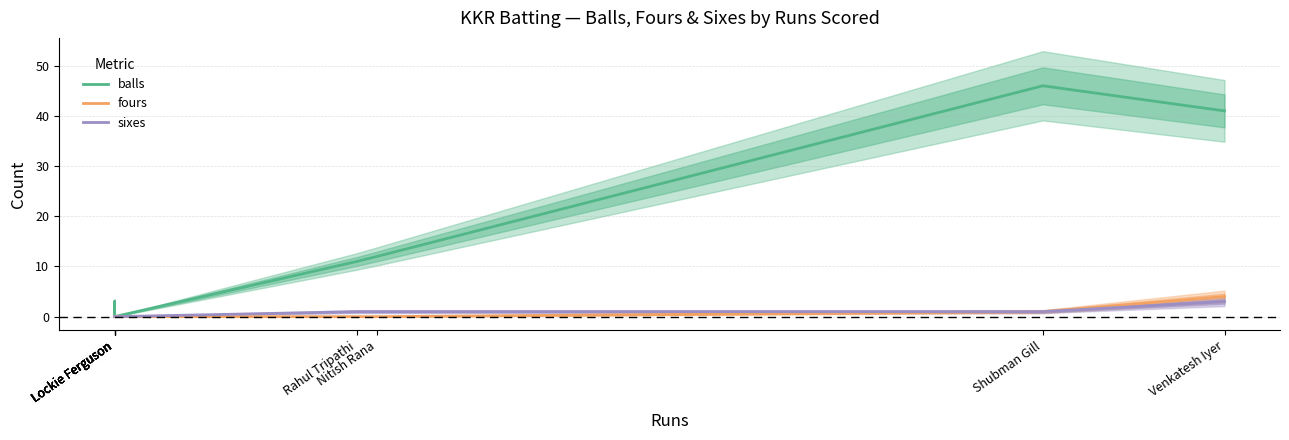

Which label corresponds to the largest value in the chart?

Shubman Gill